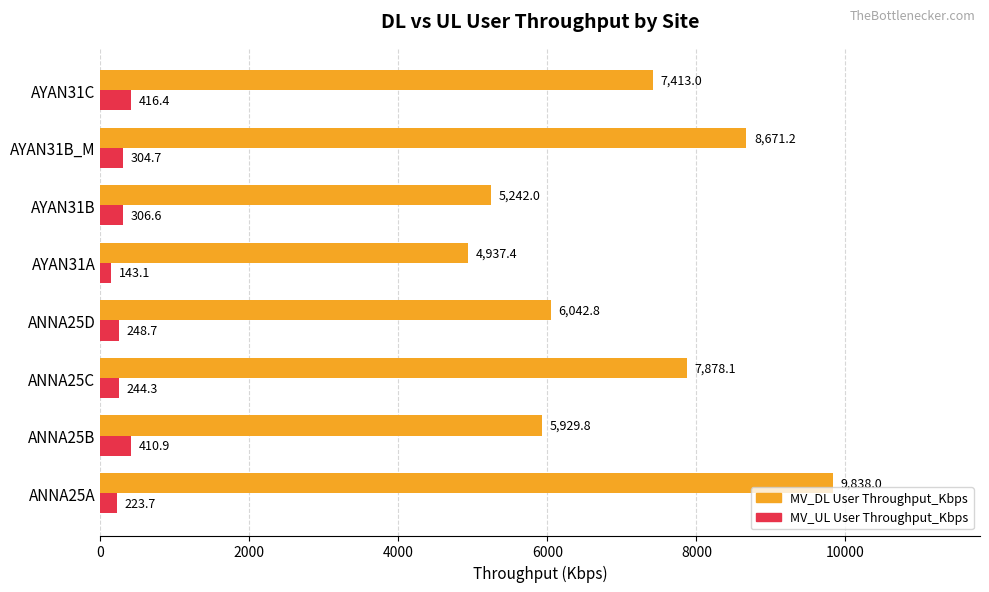

At which label is MV_UL User Throughput_Kbps closest to 279?

AYAN31B_M